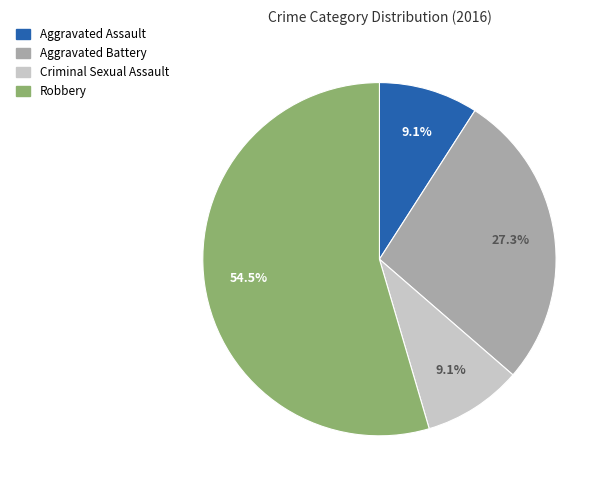

The Aggravated Assault slice represents 9% of the pie. True or false?

True